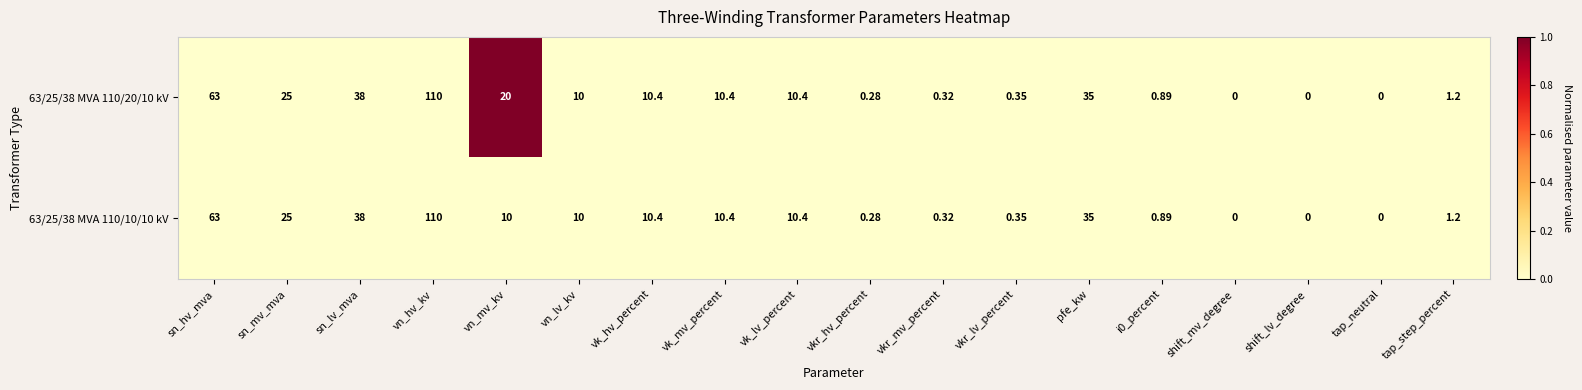

At which category is the sum across all series the highest?

vn_hv_kv